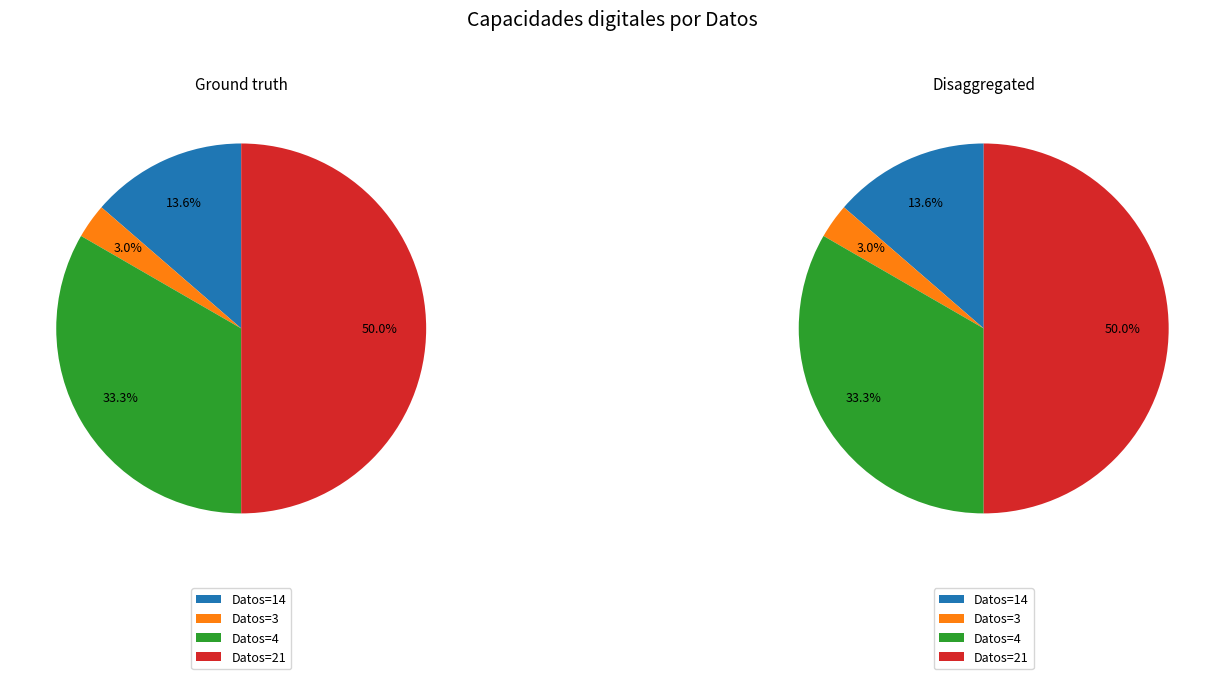

Is it true that 3 is 13% of the pie?

False